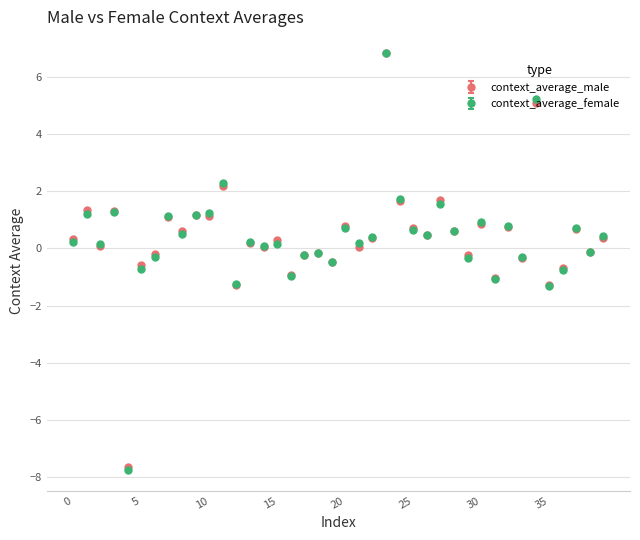

At how many categories does at least one series exceed -6?

39